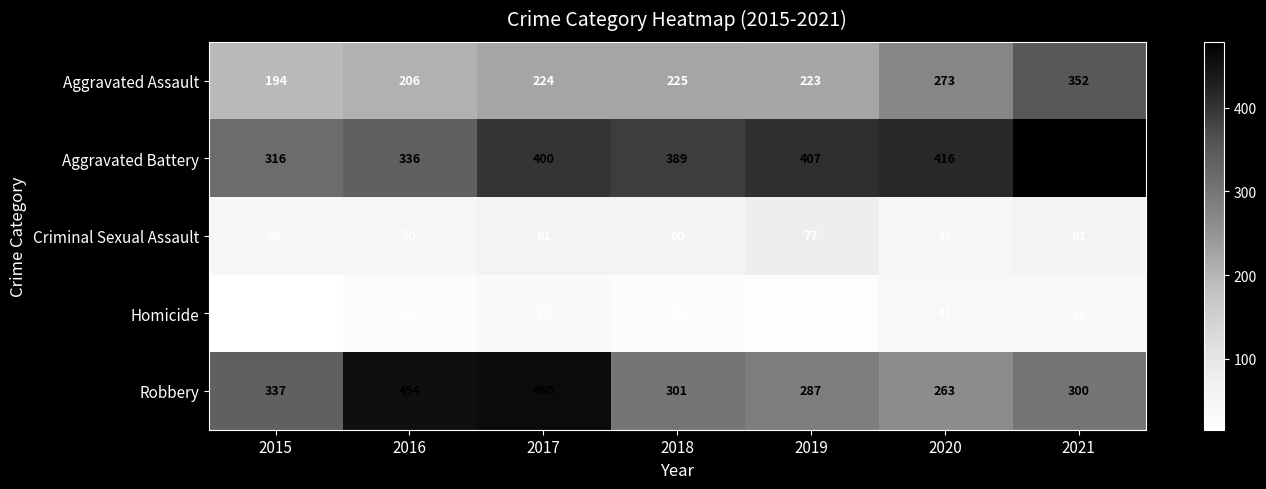

At how many categories does at least one series exceed 472?

1